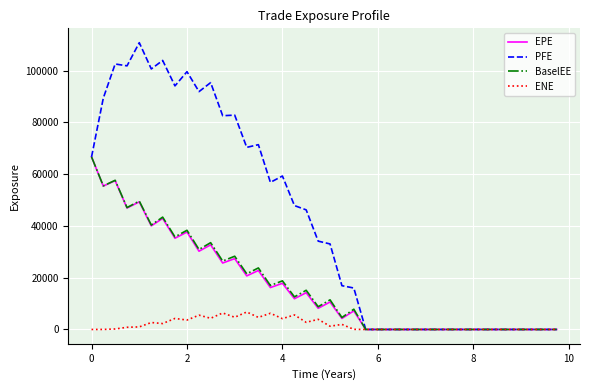

What is the maximum value for EPE?

66667.2